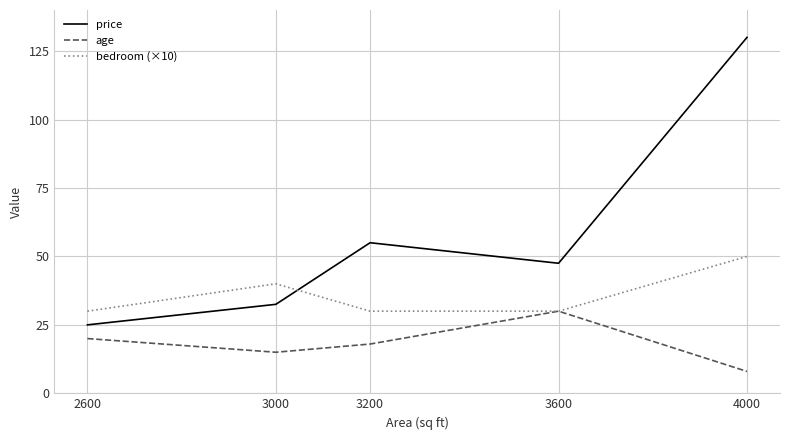

True or false: price has a value of 13.8 at 3000.

False